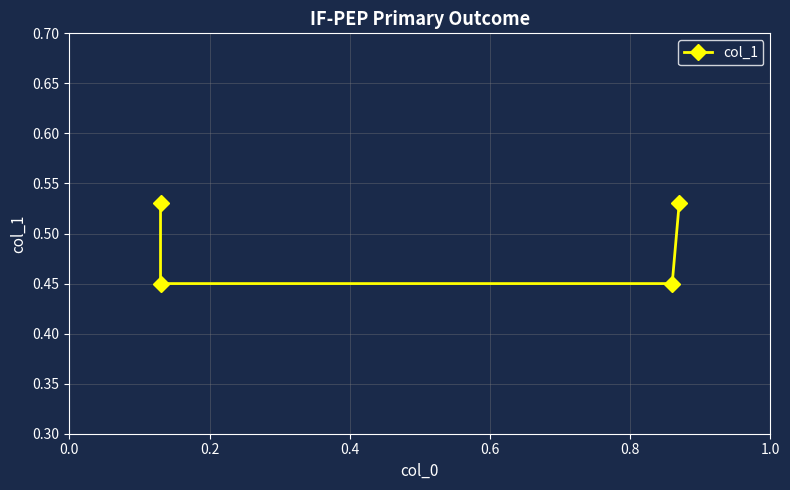

How many categories are shown in the chart?

4